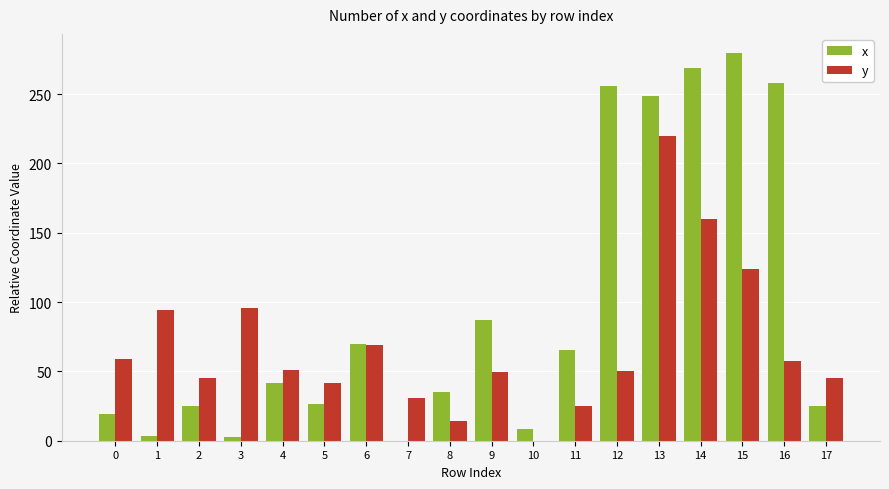

How many data points does each series have?

18